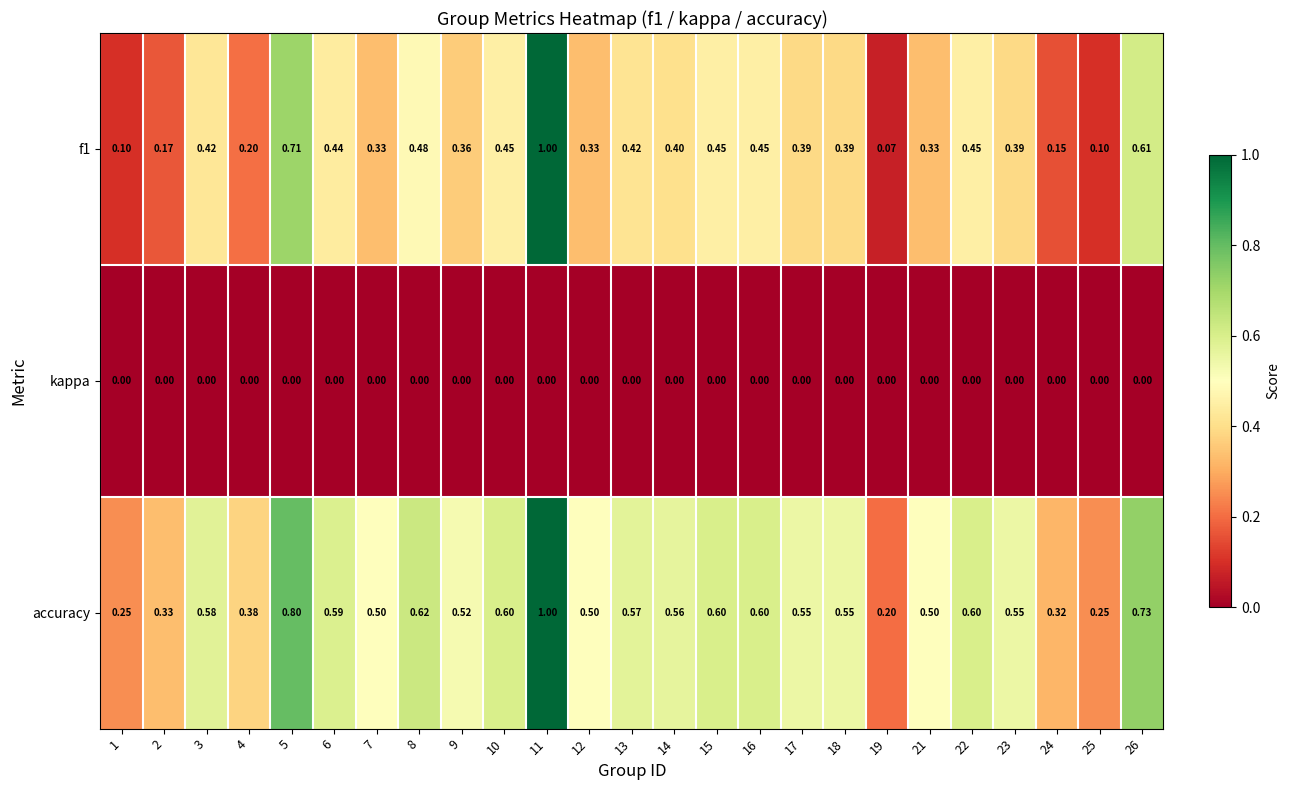

Which series has the largest total across all categories?

accuracy